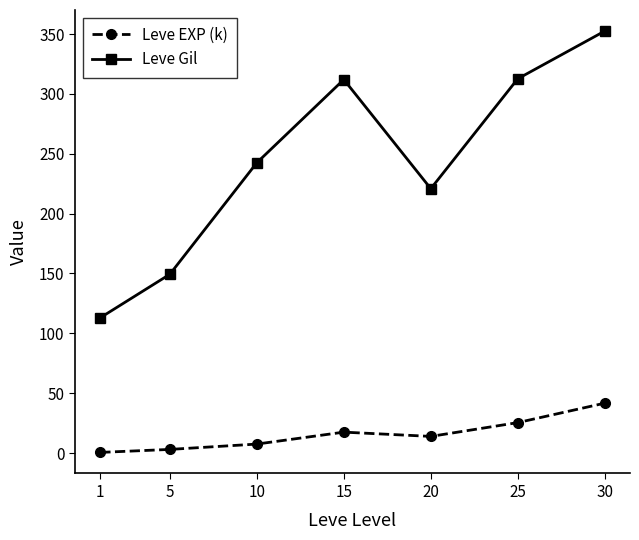

Which series has the largest total across all categories?

Leve Gil